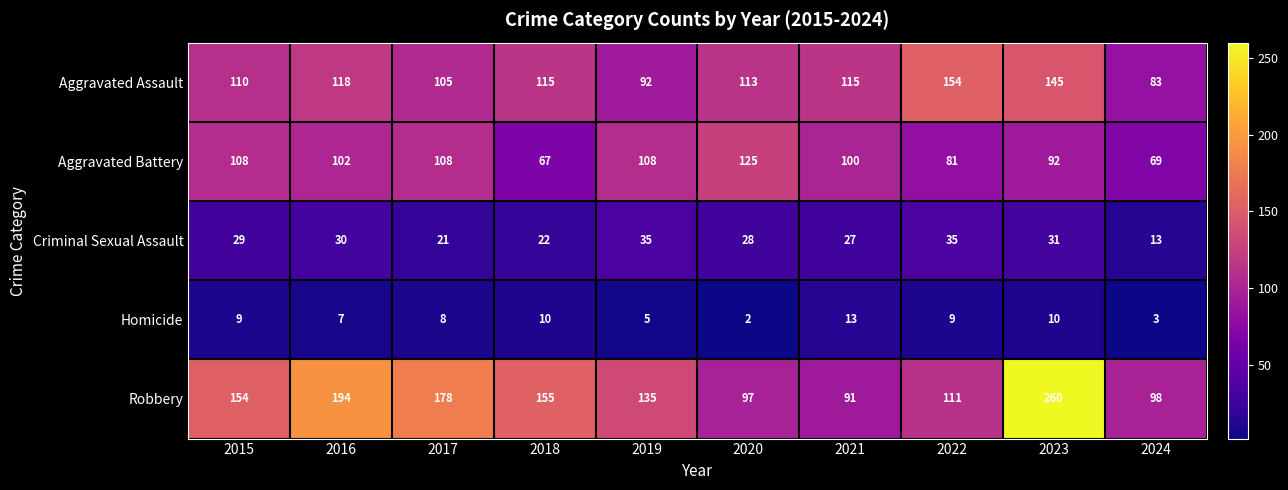

The value of Robbery at 2016 is 194. True or false?

True